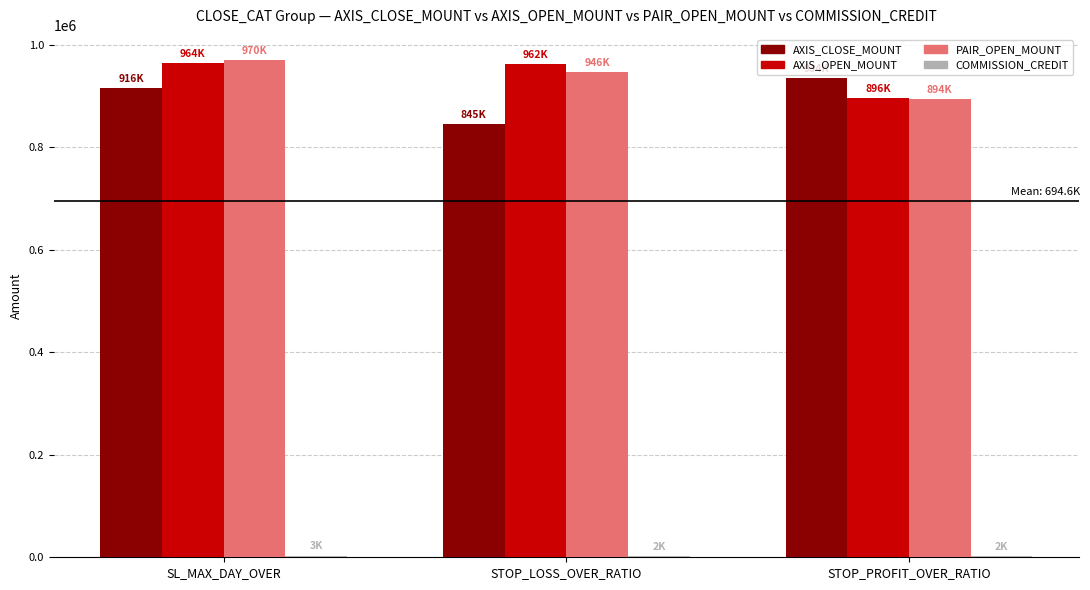

True or false: AXIS_OPEN_MOUNT has a value of 964320 at SL_MAX_DAY_OVER.

True